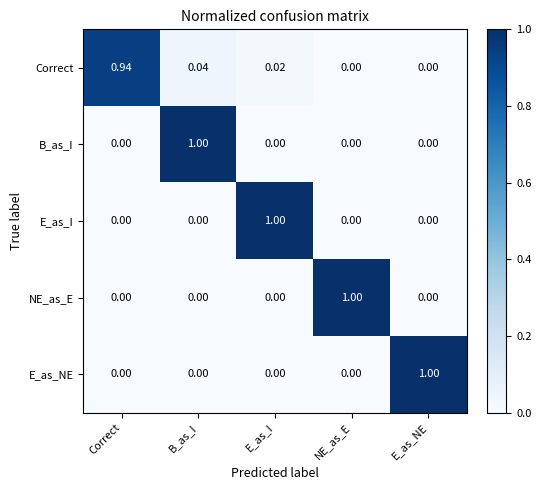

At which category is the sum across all series the highest?

B_as_I